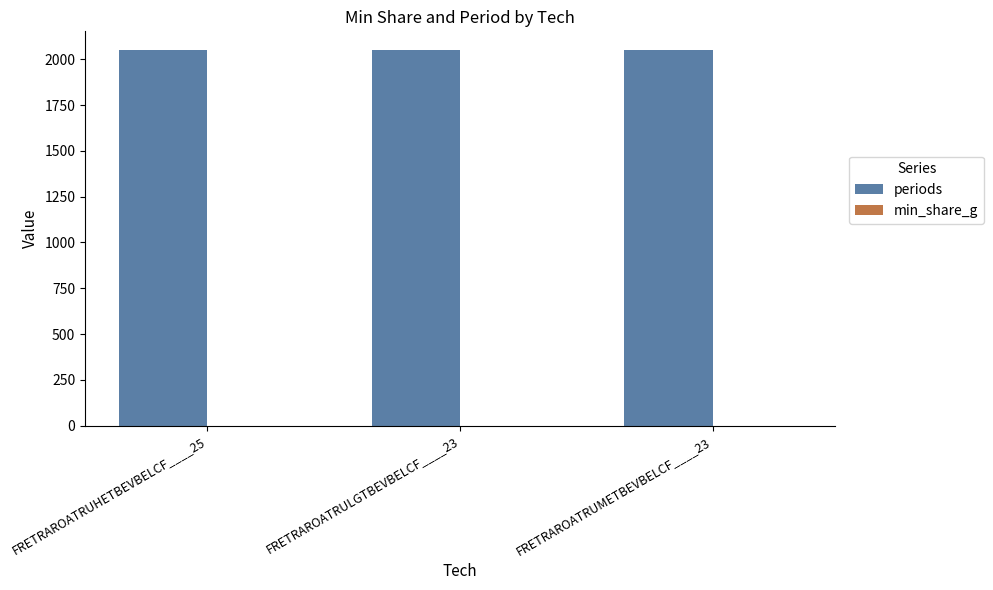

Which series has the largest total across all categories?

periods